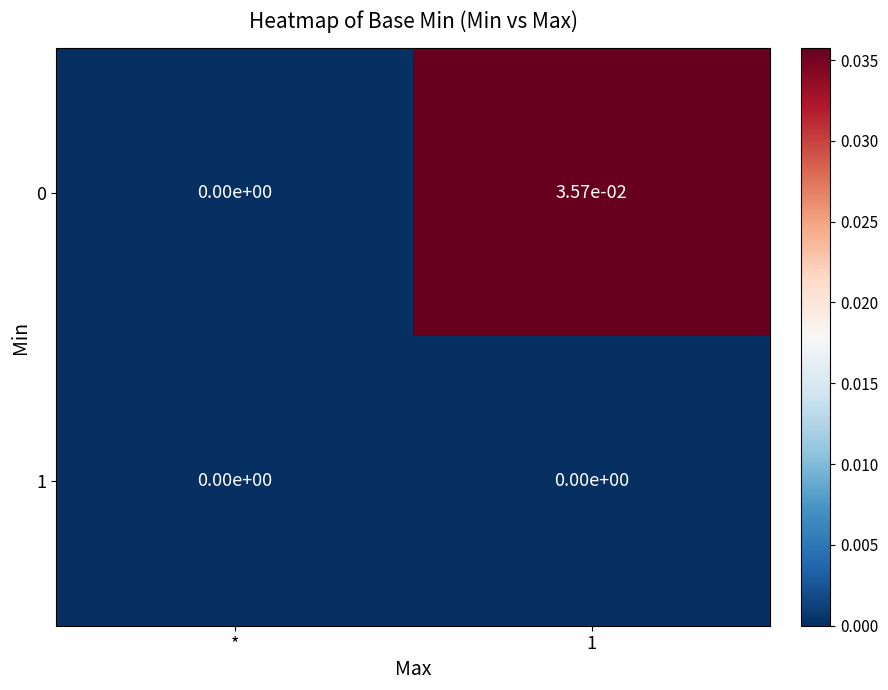

Which category has the lowest value in the 0 series?

*